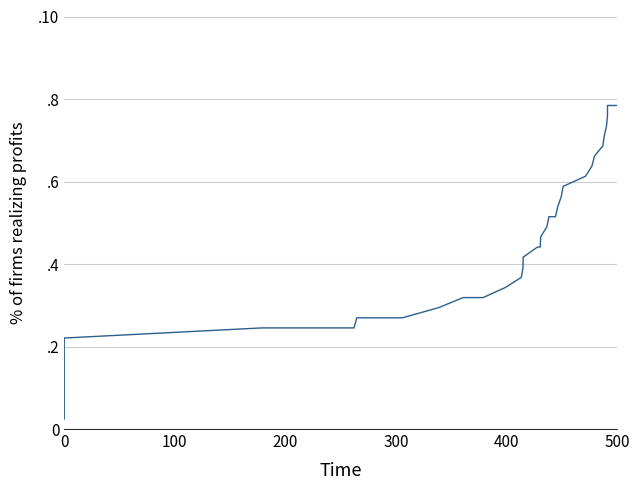

How many data points does each series have?

40